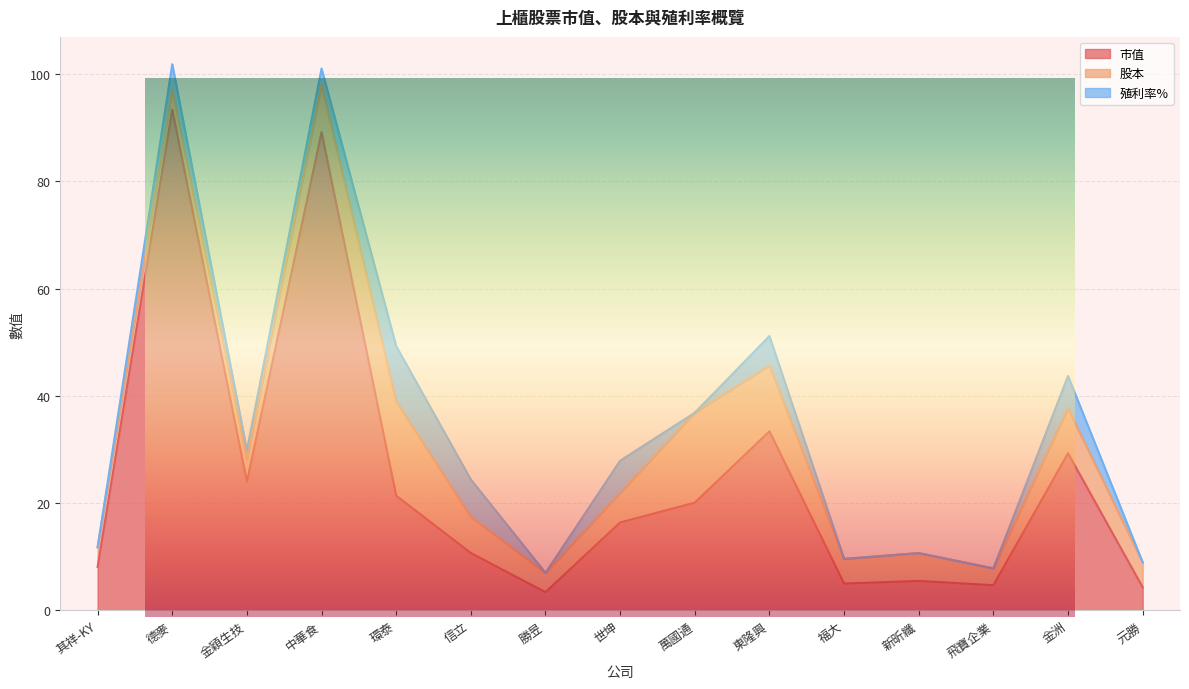

True or false: 股本 has more than 2 interior local peaks.

True